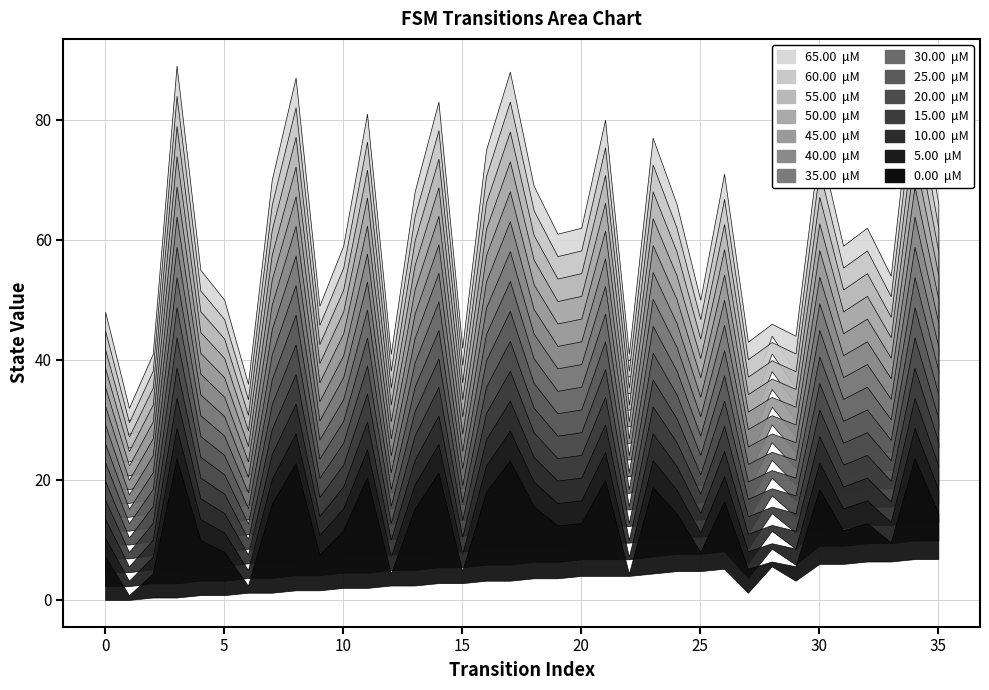

How many data points in destination_state are less than 32?

18